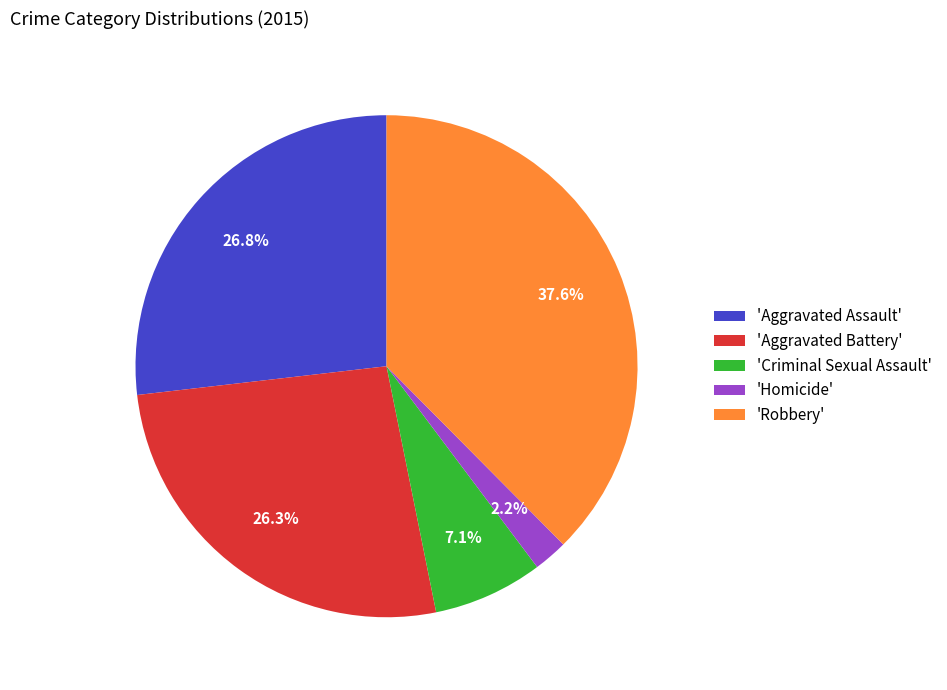

Do 'Aggravated Battery' and 'Criminal Sexual Assault' together represent more than half of the pie?

No